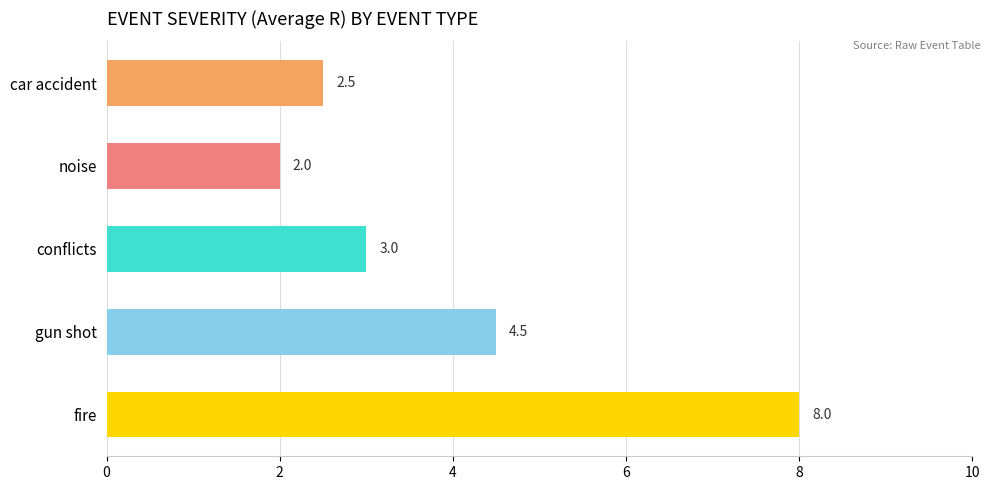

Reading top to bottom, transcribe all the data shown in this chart.

car accident=2.5	noise=2.0	conflicts=3.0	gun shot=4.5	fire=8.0